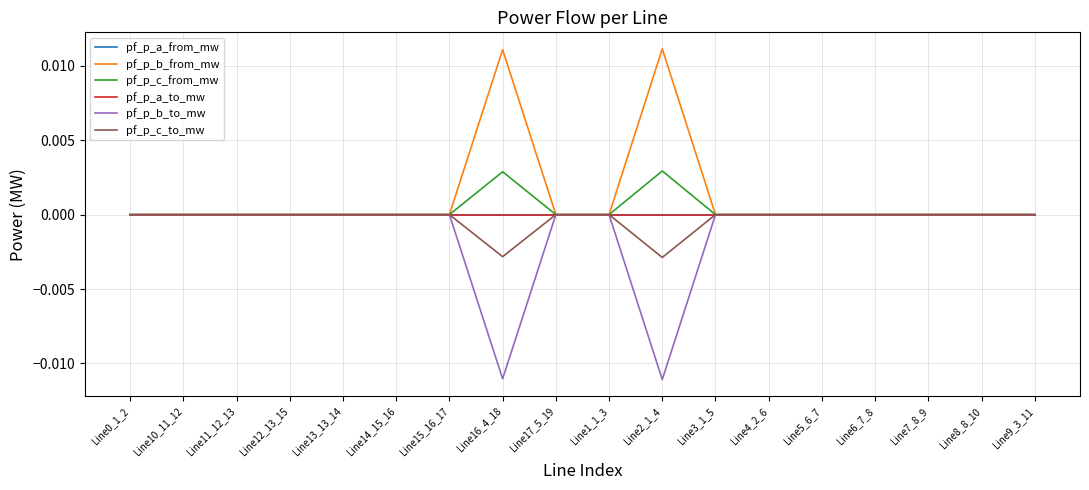

Which has a higher value, Line1_1_3 or Line7_8_9?

Line1_1_3